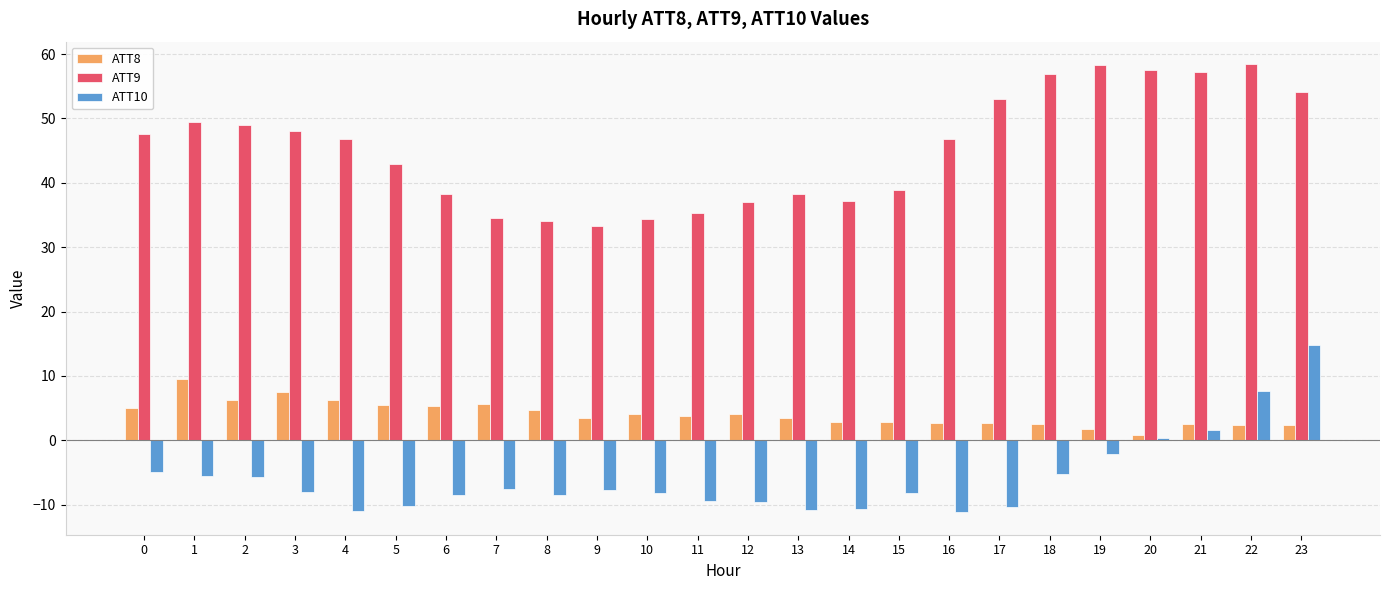

The ATT9 series shows 33.3 at 9. True or false?

True